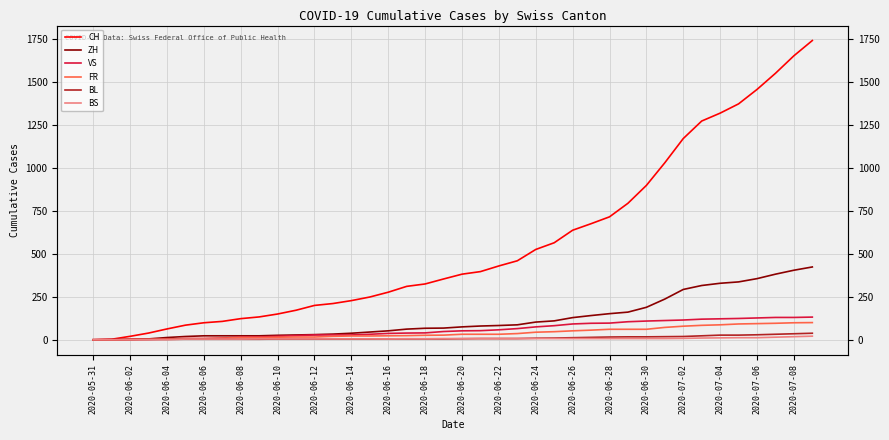

Is it true that VS equals 20 at 2020-06-08?

False